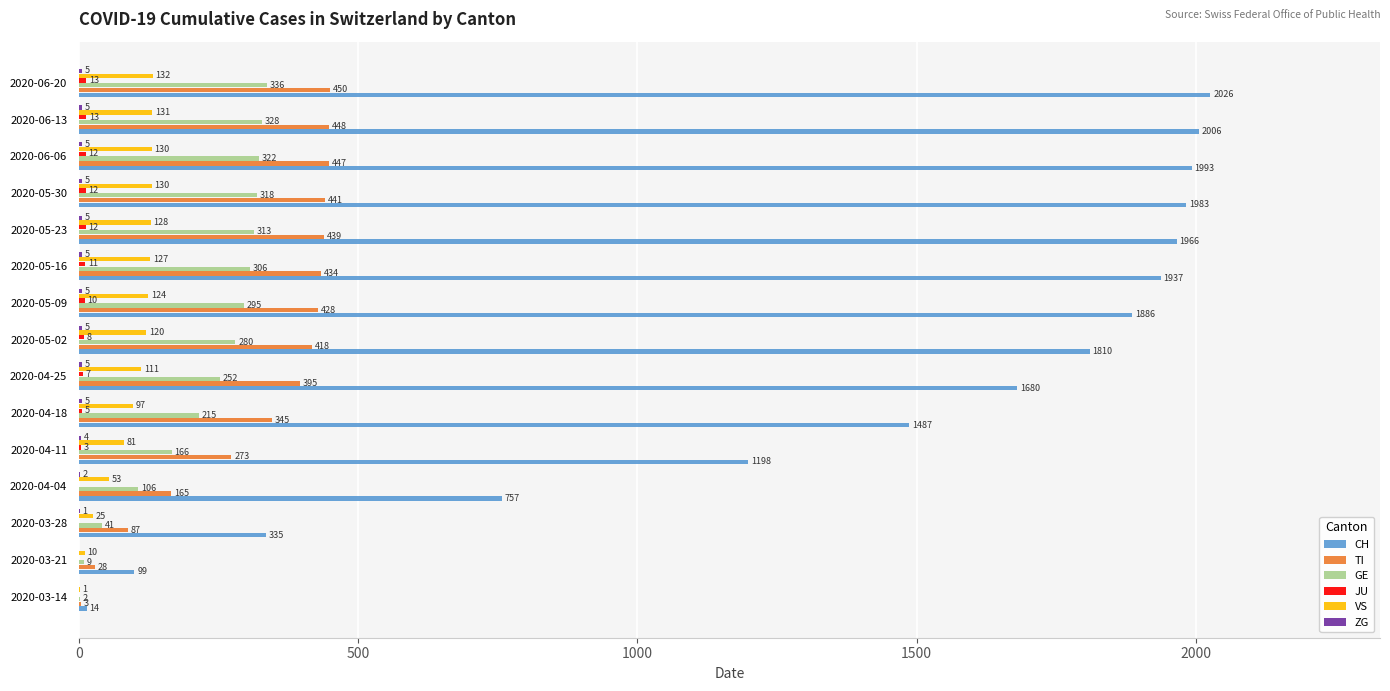

Where is TI nearest to the value 226?

2020-04-11